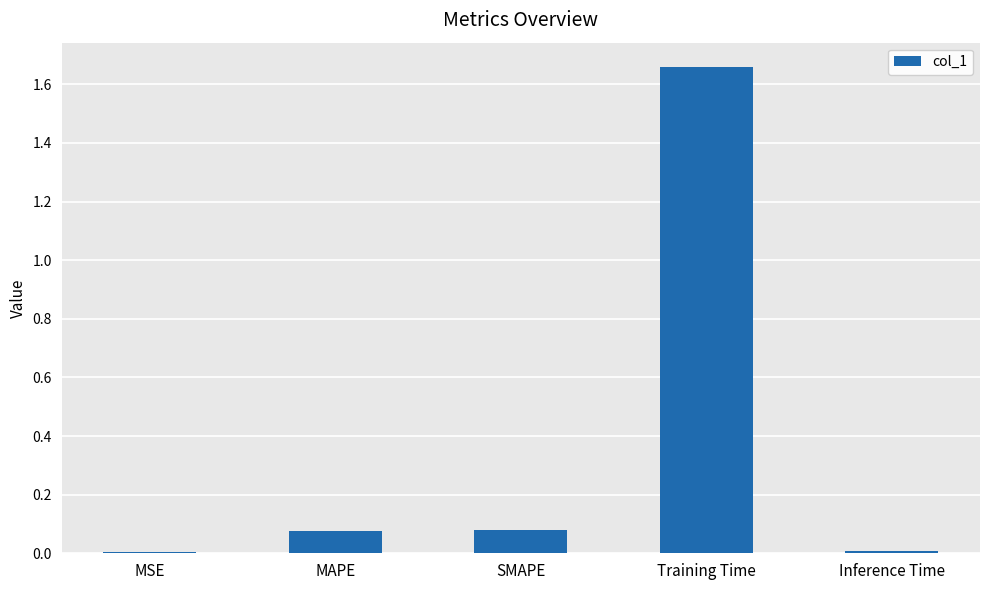

Are the bars horizontal?

No